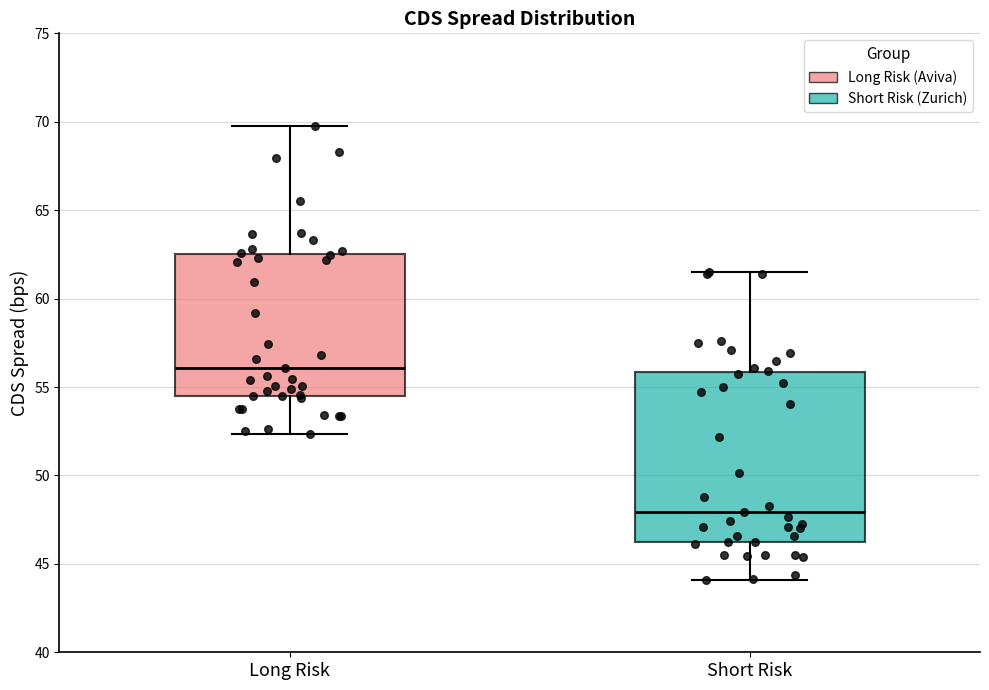

Reading left to right, transcribe this box plot: for each box, give where its median line is, the range the box spans, and where its two whiskers end, as read against the y-axis. The values are not printed on the chart, so give them approximately, as read against the axis.

Long Risk: median 56.0, box 54.5 to 62.5, whiskers 52.5 to 69.5
Short Risk: median 48.0, box 46.0 to 56.0, whiskers 44.0 to 61.5